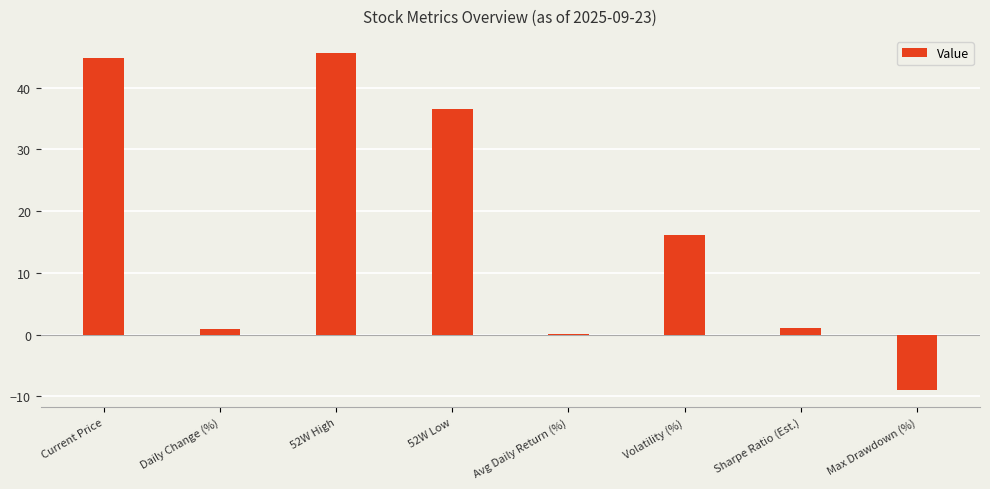

What is the maximum value shown in the chart?

45.6